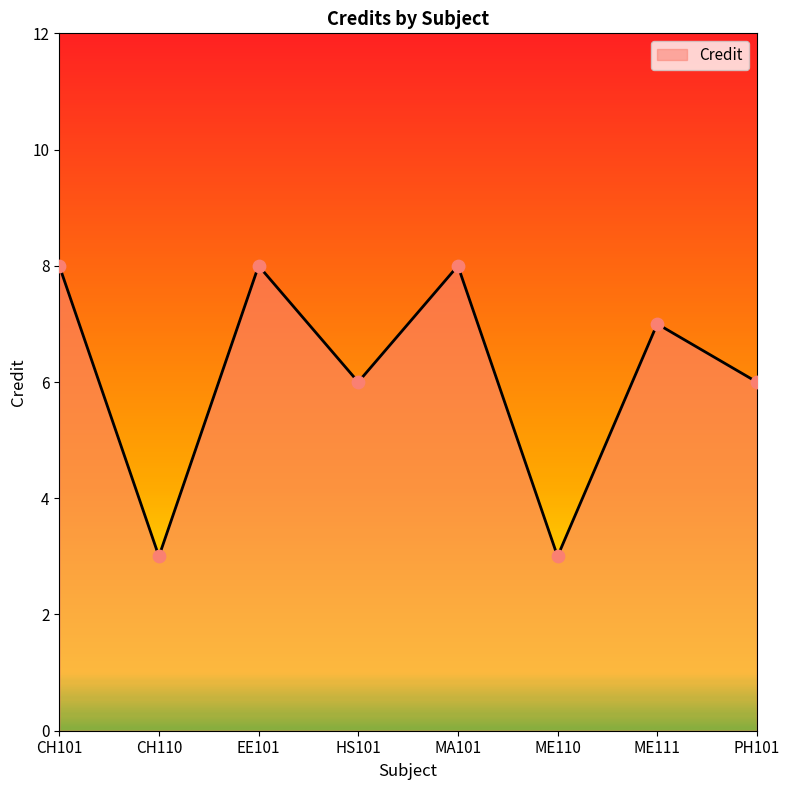

What is the change in value from ME110 to ME111?

+4